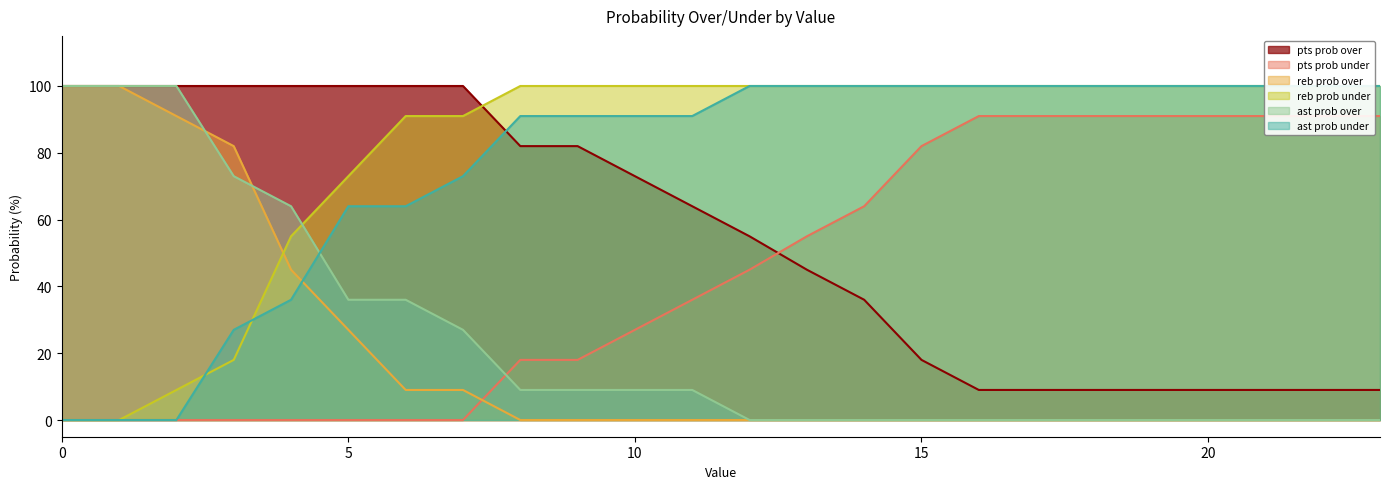

Reading left to right, extract all data points from this chart.

pts prob over: 100	100	100	100	100	100	100	100	82	82	73	64	55	45	36	18	9	9	9	9	9	9	9	9
pts prob under: 0	0	0	0	0	0	0	0	18	18	27	36	45	55	64	82	91	91	91	91	91	91	91	91
reb prob over: 100	100	91	82	45	27	9	9	0	0	0	0	0	0	0	0	0	0	0	0	0	0	0	0
reb prob under: 0	0	9	18	55	73	91	91	100	100	100	100	100	100	100	100	100	100	100	100	100	100	100	100
ast prob over: 100	100	100	73	64	36	36	27	9	9	9	9	0	0	0	0	0	0	0	0	0	0	0	0
ast prob under: 0	0	0	27	36	64	64	73	91	91	91	91	100	100	100	100	100	100	100	100	100	100	100	100